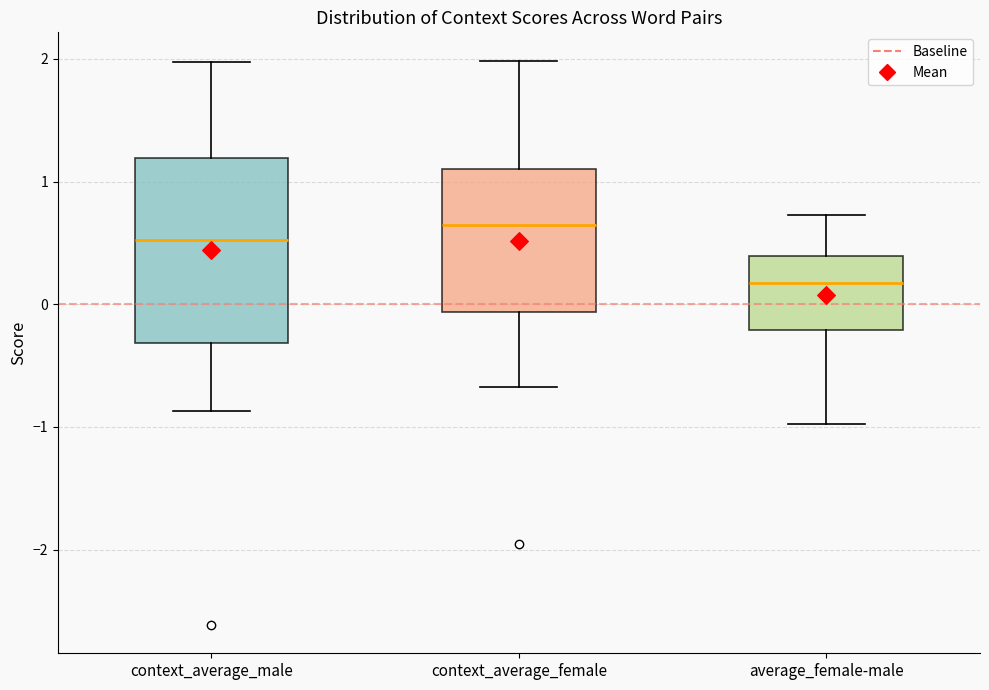

Where is the upper edge of the box for average_female-male on the y-axis? The values are not printed on the chart, so give them approximately, as read against the axis.

0.4